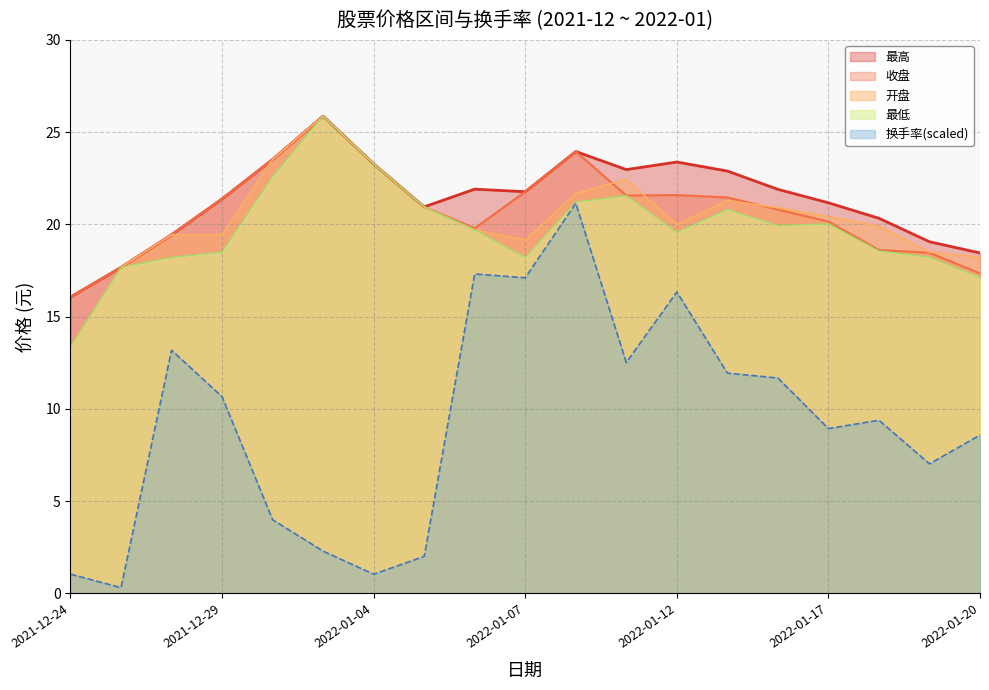

Which series has the largest range (max minus min)?

换手率(scaled)